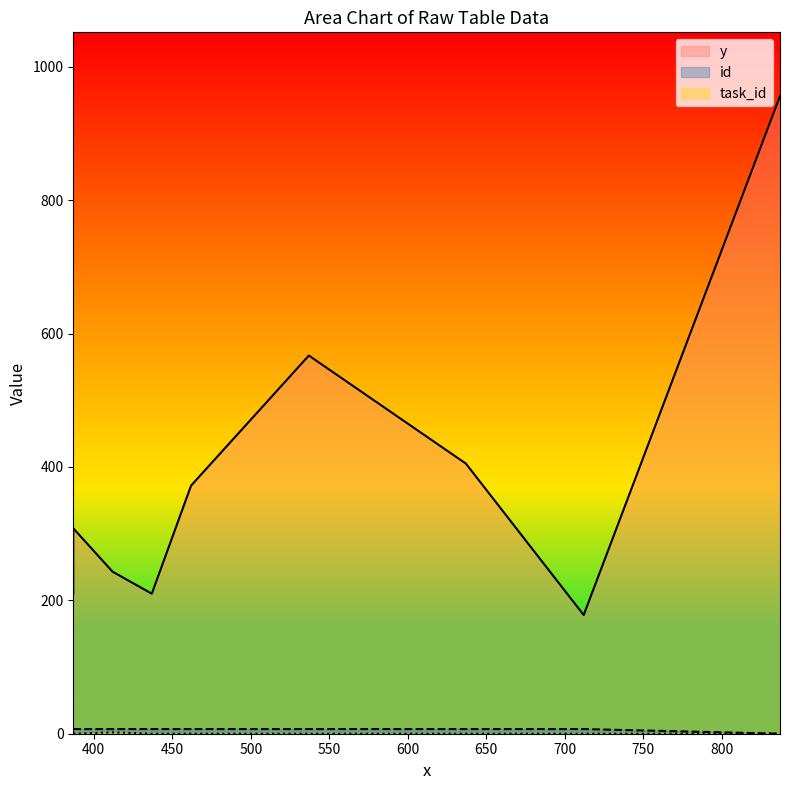

The value of task_id at 712 is 1. True or false?

False